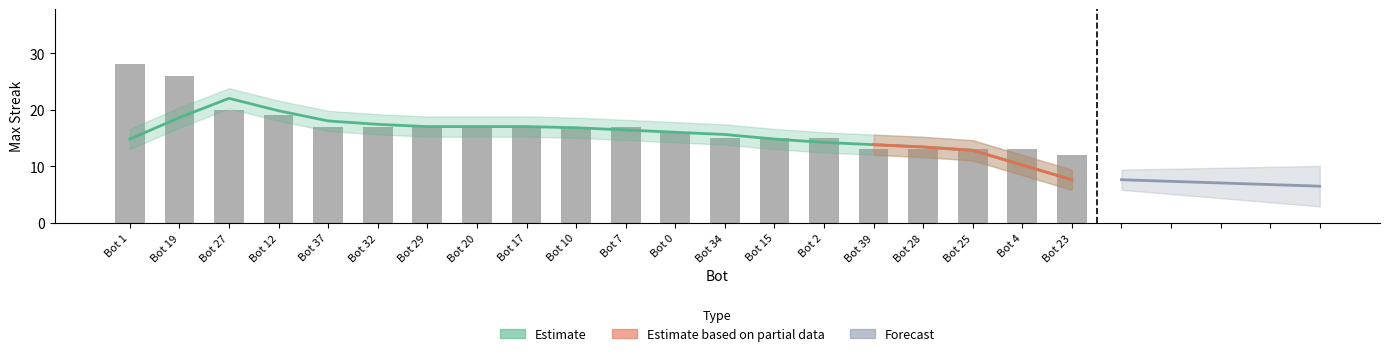

What is the change in value from Bot 29 to Bot 2?

-2